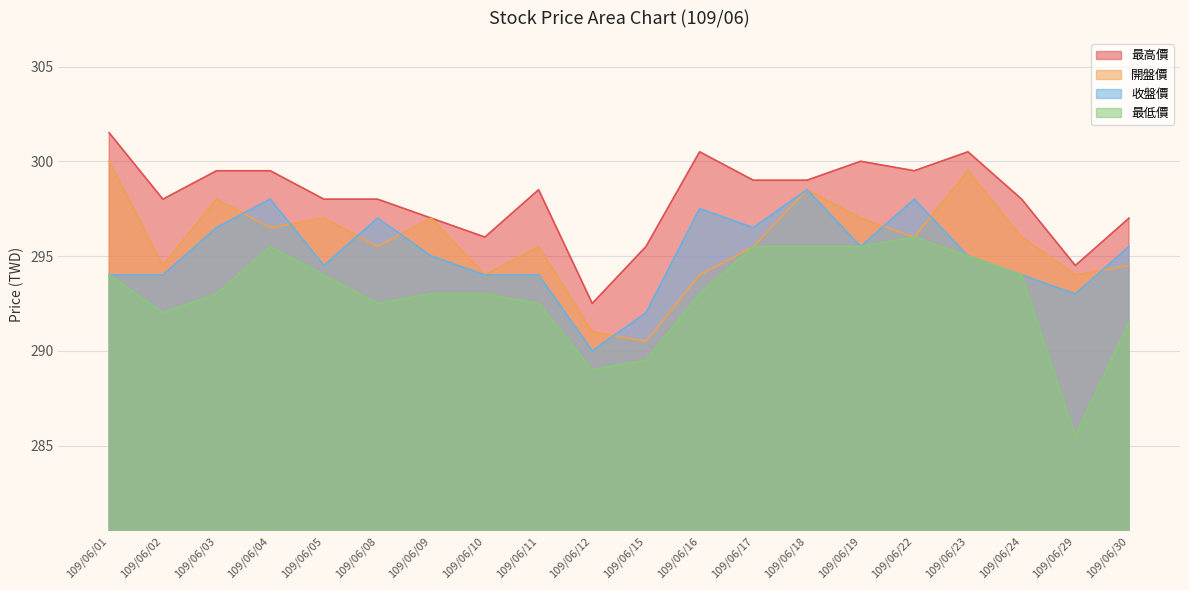

What is the spread (max minus min) of values at 109/06/30?

5.5